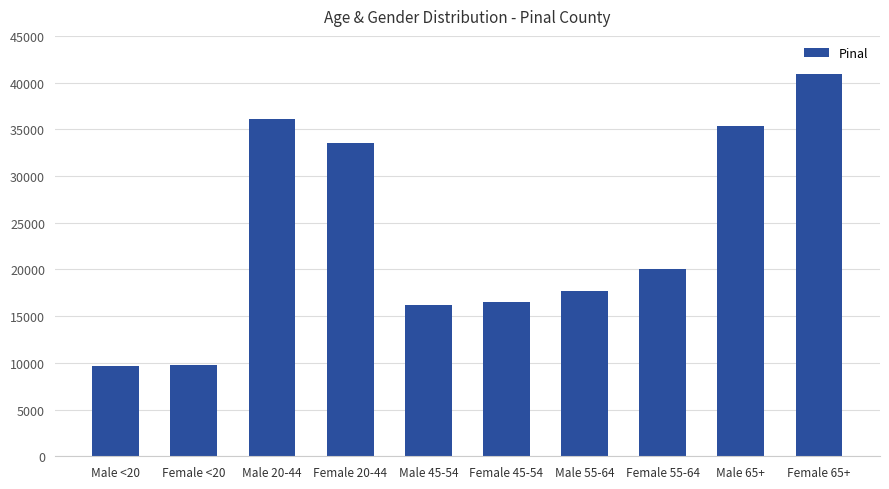

How many data points does each series have?

10